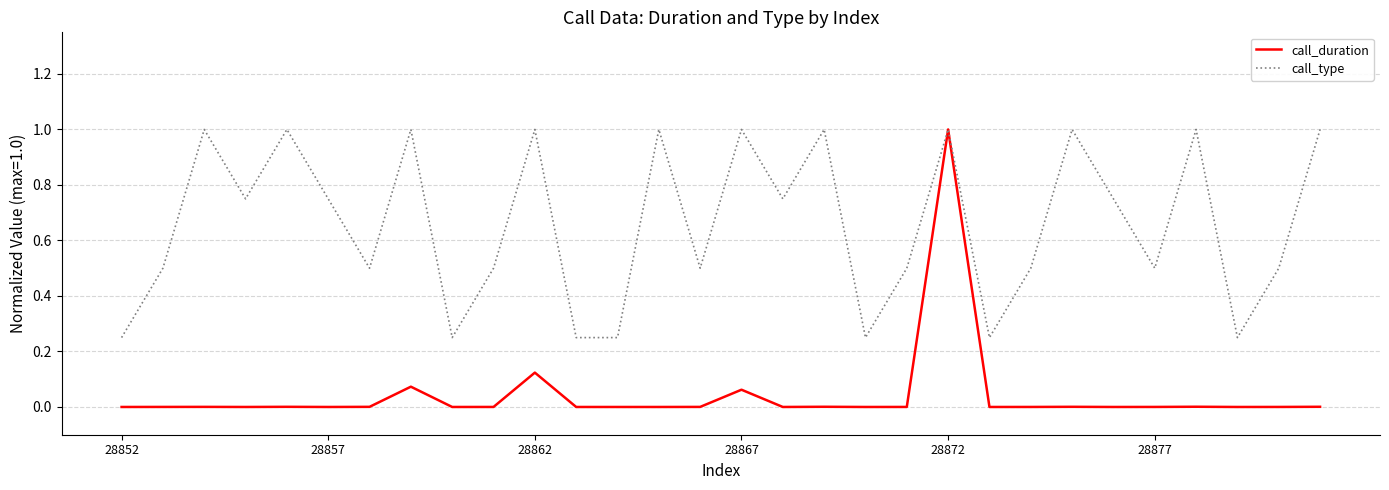

At how many categories does at least one series exceed 0?

30